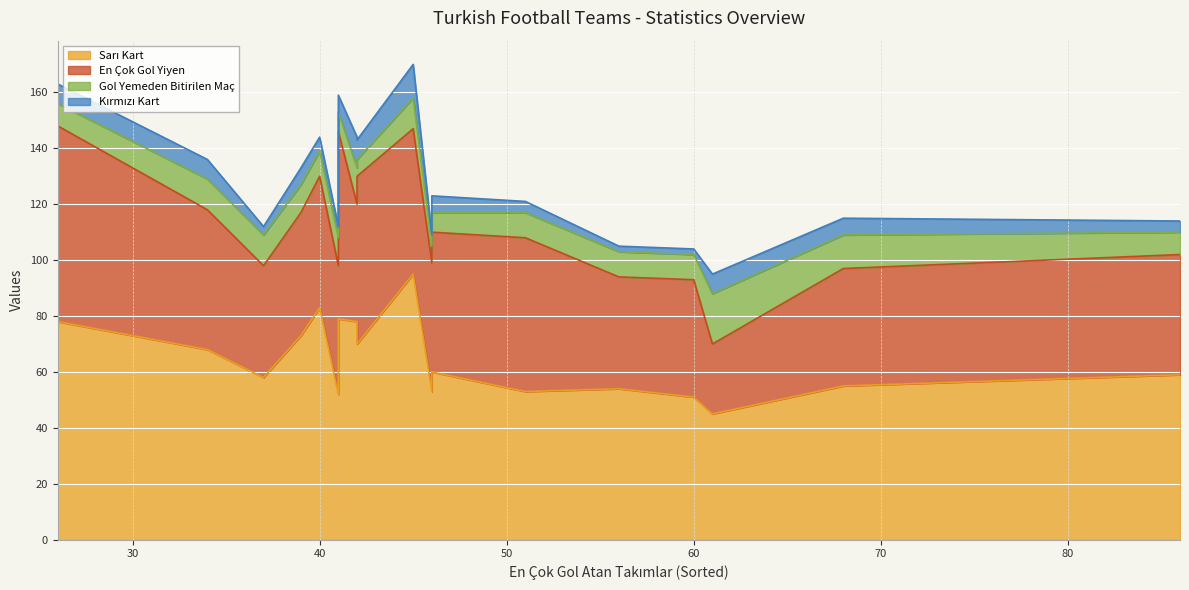

At Fenerbahçe, list the series in order from largest to smallest.

Sarı Kart, En Çok Gol Yiyen, Gol Yemeden Bitirilen Maç, Kırmızı Kart